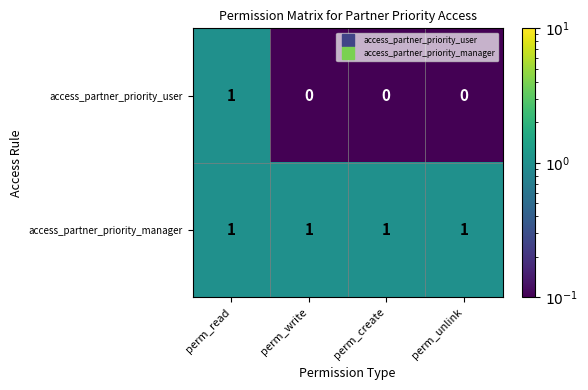

What is the sum of all access_partner_priority_manager values?

4